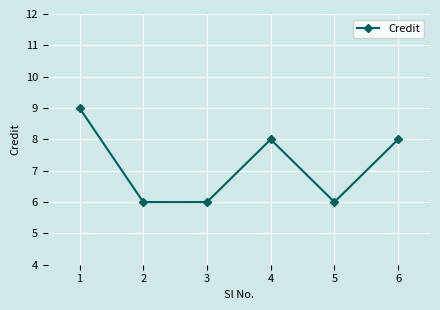

How many points are higher than both their immediate neighbors (excluding endpoints)?

1